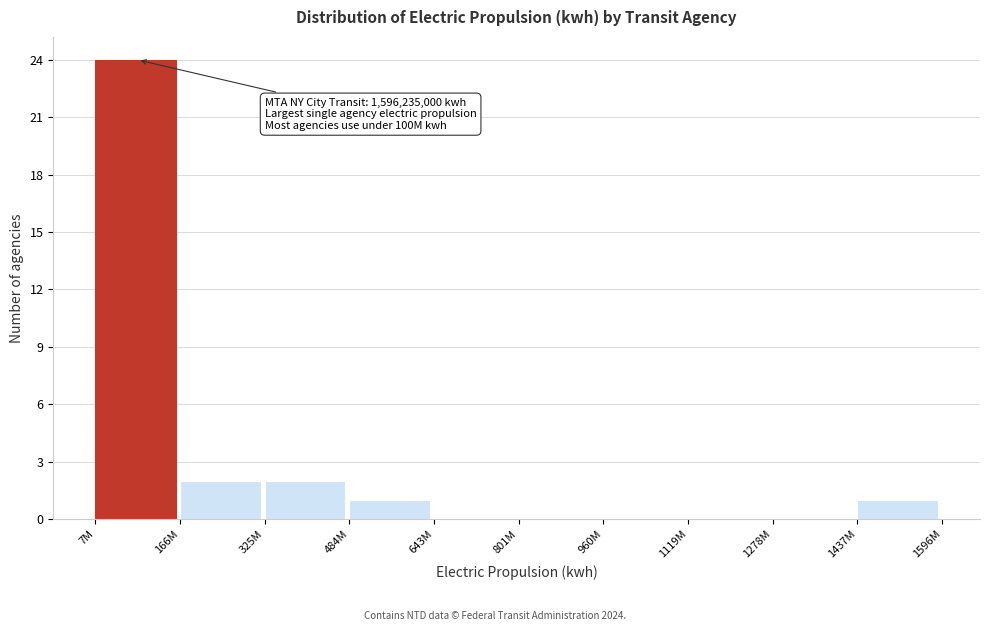

Reading left to right, extract all data points from this chart.

7M=24	166M=2	325M=2	484M=1	643M=0	801M=0	960M=0	1119M=0	1278M=0	1437M=1